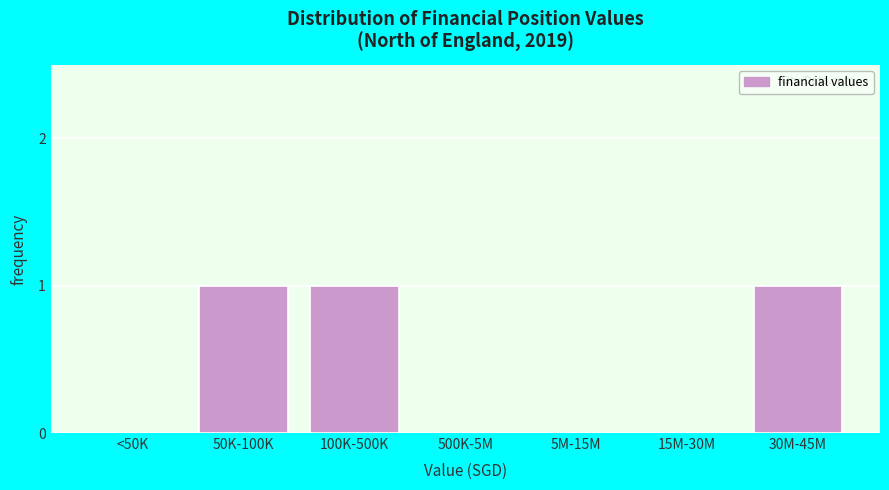

Reading left to right, list all the values displayed in this chart.

<50K=0	50K-100K=1	100K-500K=1	500K-5M=0	5M-15M=0	15M-30M=0	30M-45M=1